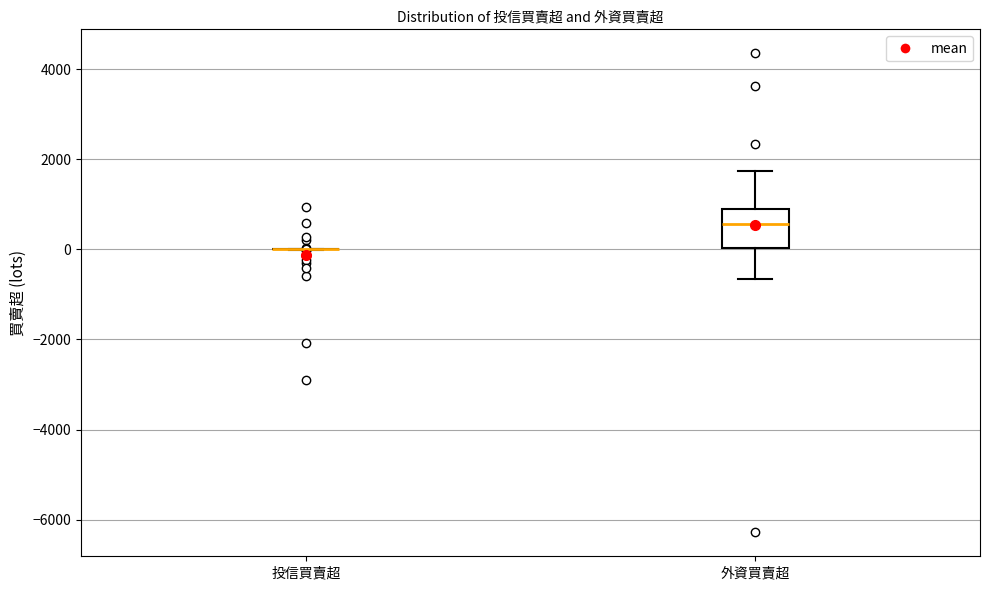

Reading left to right, read every box against the y-axis: the position of its median line, the range the box covers, and the ends of its whiskers. The values are not printed on the chart, so give them approximately, as read against the axis.

投信買賣超: box collapsed to a line at 0, whiskers 0 to 0
外資買賣超: median 600, box 0 to 1000, whiskers -600 to 1800